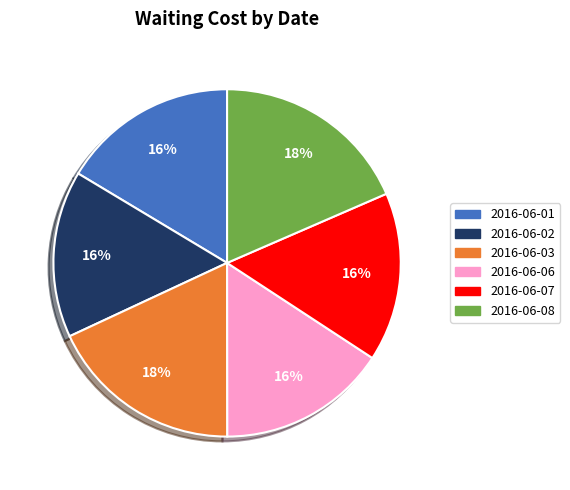

To the nearest percent, what portion does 2016-06-02 represent?

16%